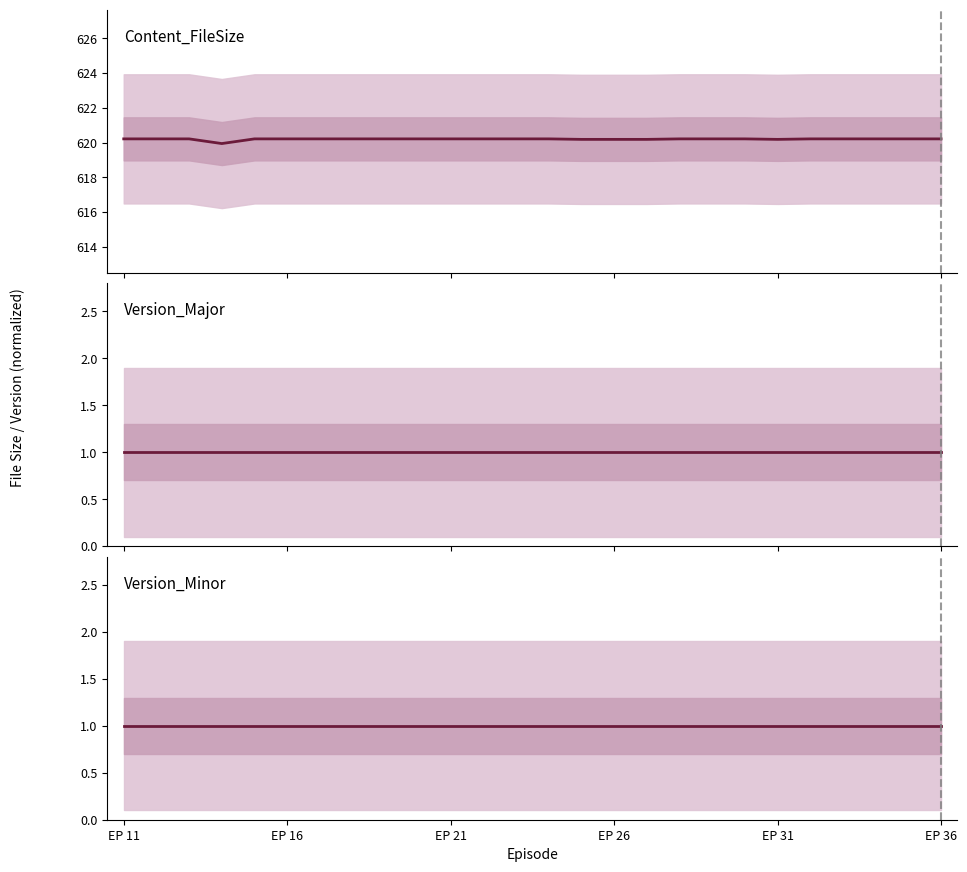

What is the value of the Version_Minor point at the 9th from the left?

1.0